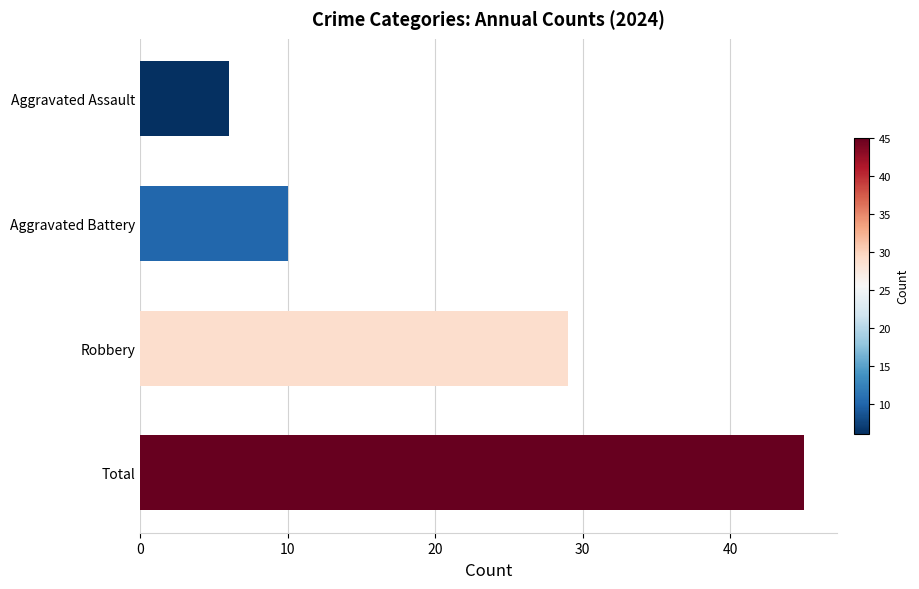

Count the number of data series in this chart.

1